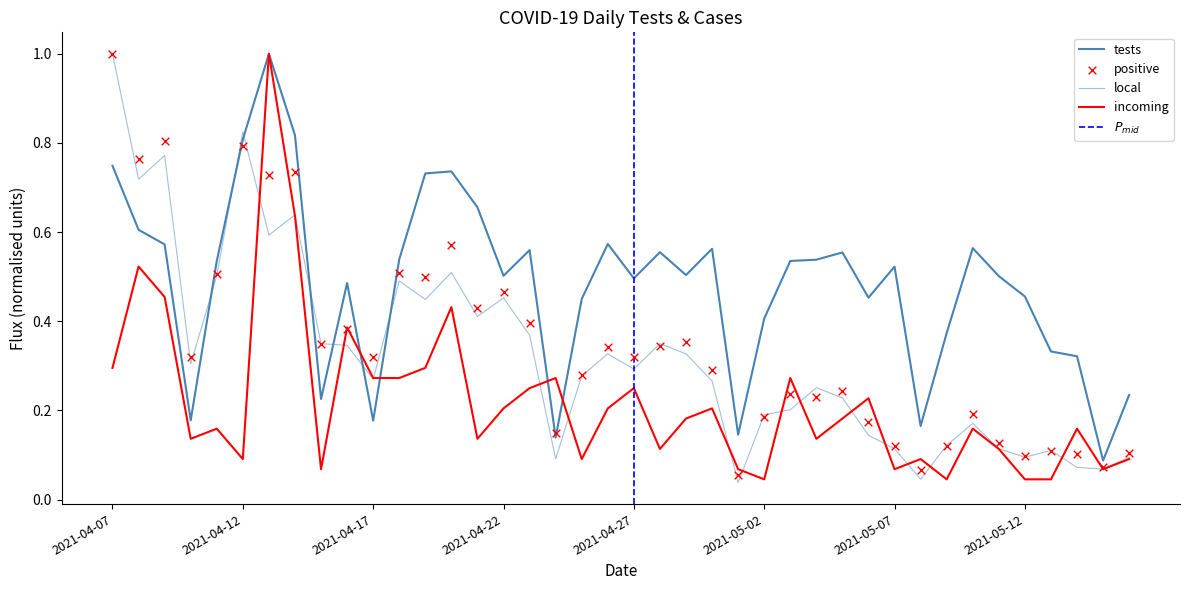

Which series contains the highest Y value?

tests